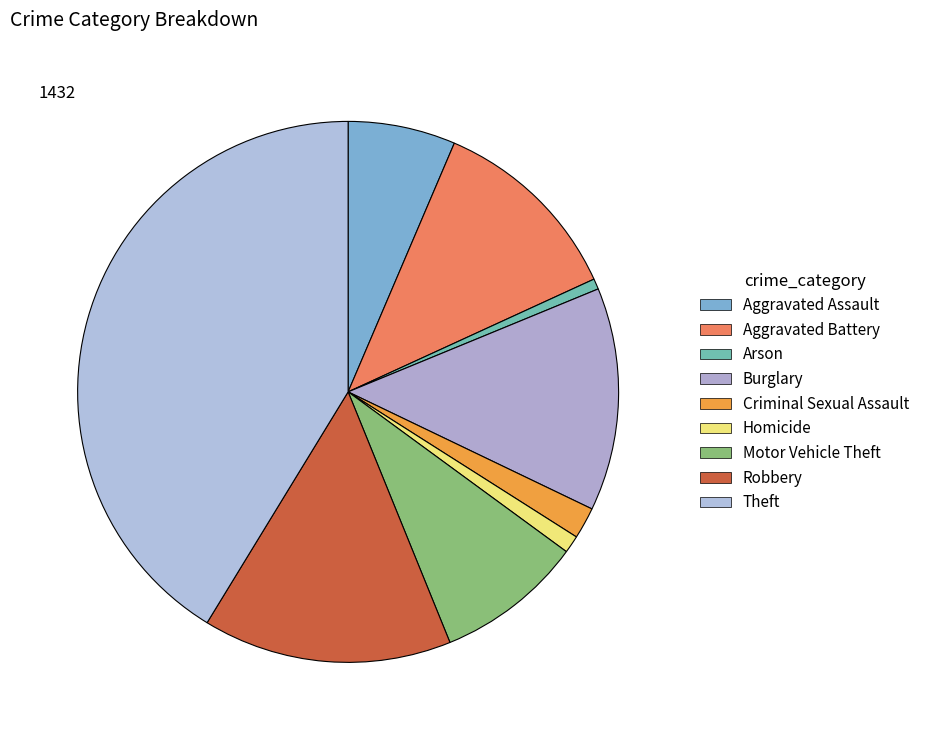

To the nearest percent, what is the average slice percentage?

11%